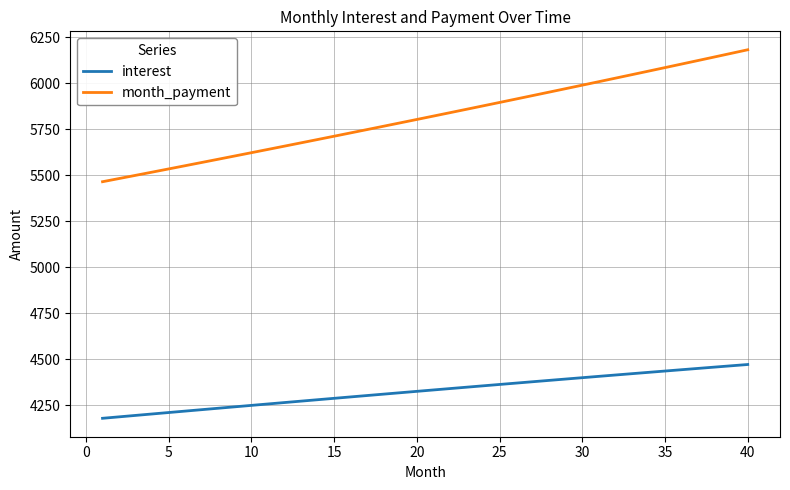

List the series in order of their overall mean, highest first.

month_payment, interest